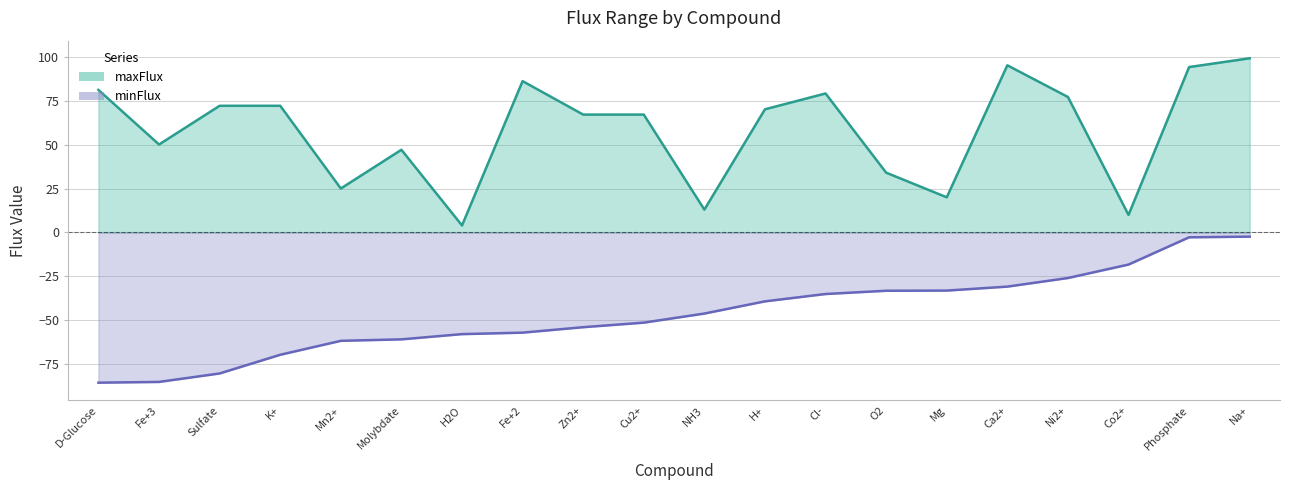

At Cu2+, list the series in order from largest to smallest.

maxFlux, minFlux